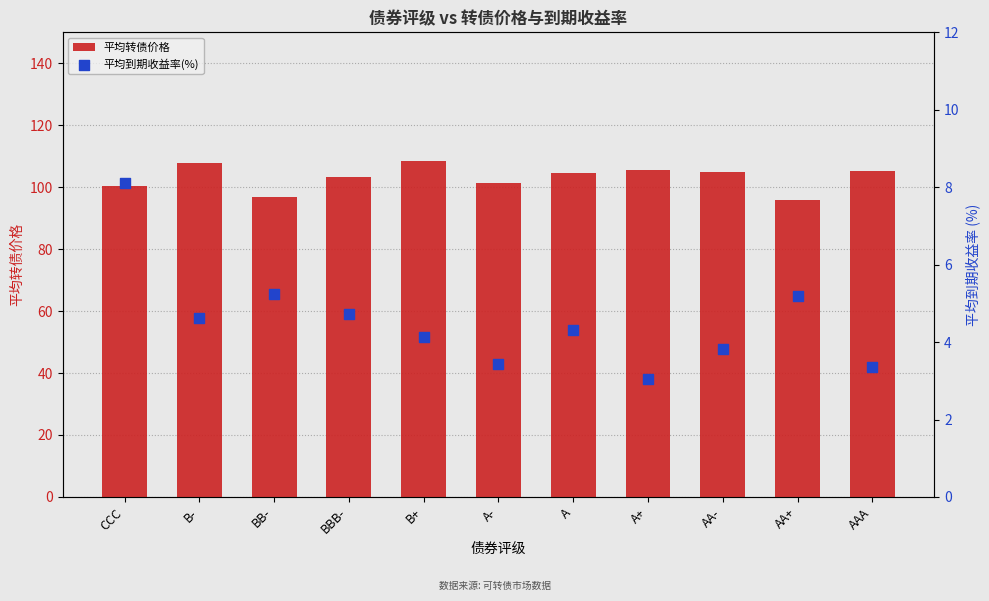

Is the value of 平均到期收益率(%) at B- greater than the value of 平均转债价格 at B-?

No